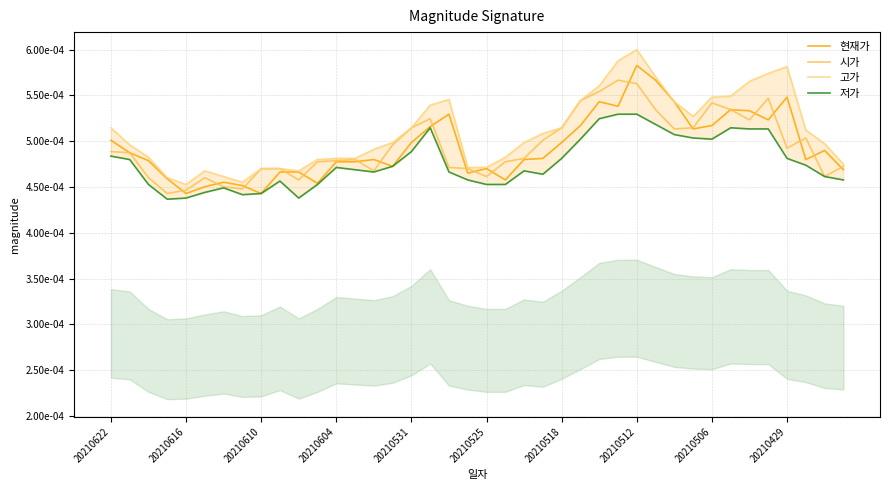

True or false: 고가 and 저가 intersect in this chart.

False